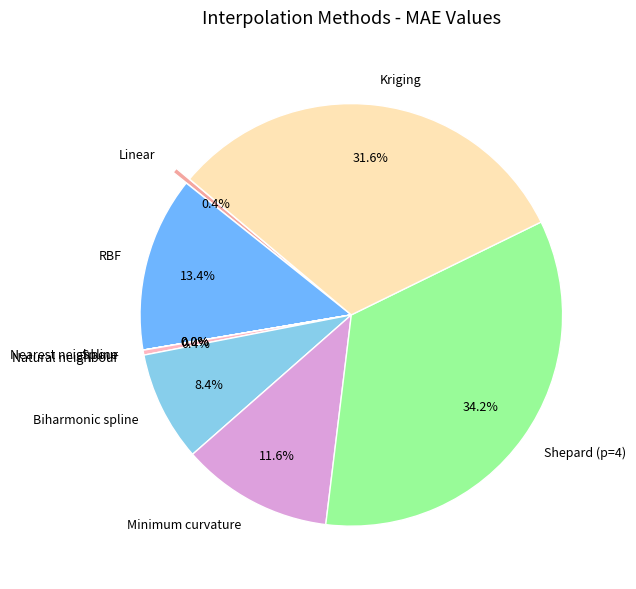

How many slices are in this pie chart?

9